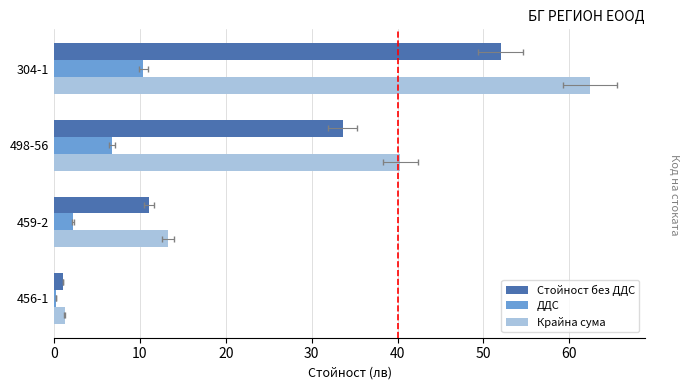

Rank the series by their average value, from highest to lowest.

Крайна сума, Стойност без ДДС, ДДС